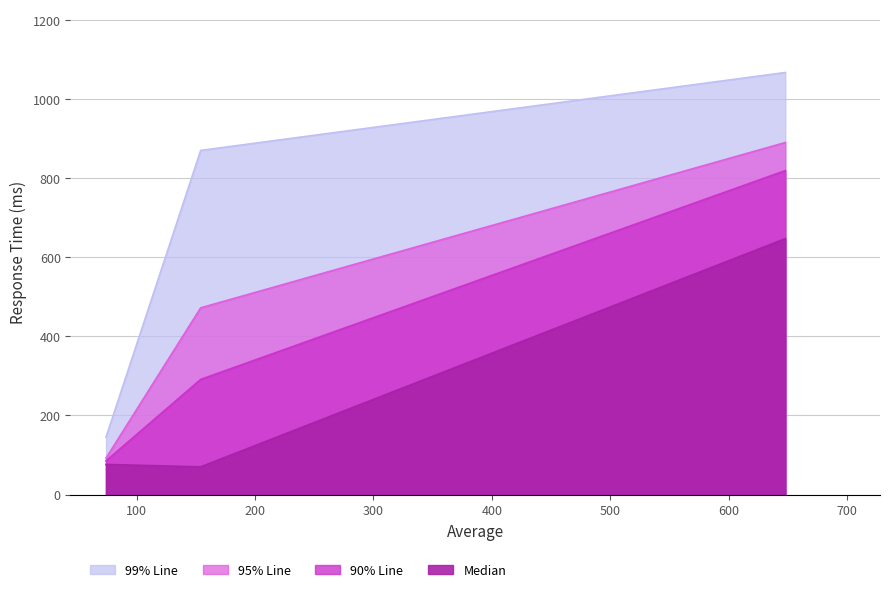

What is the lowest value of the 95% Line series?

92